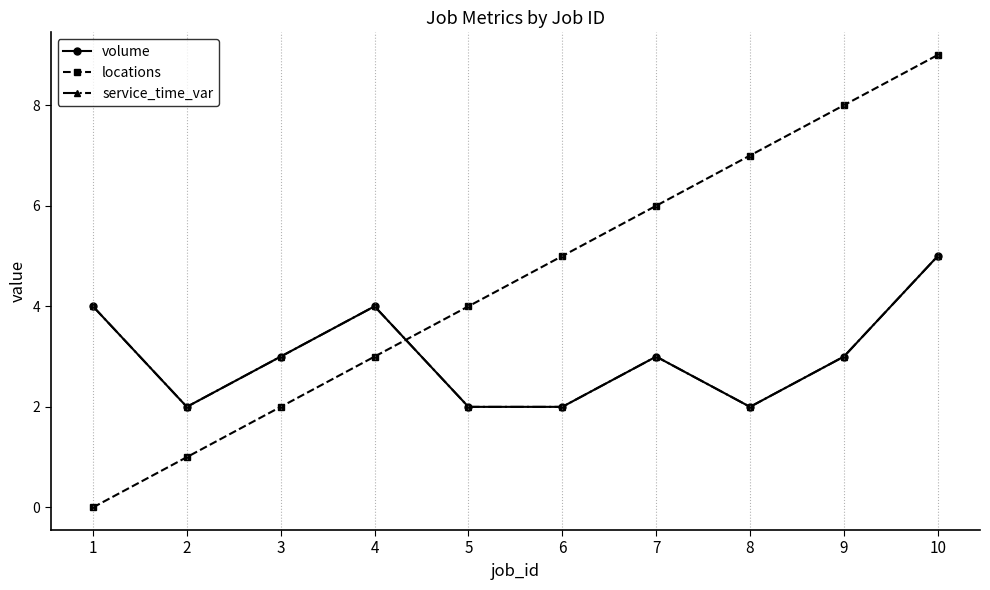

Where is the first local minimum for volume?

2